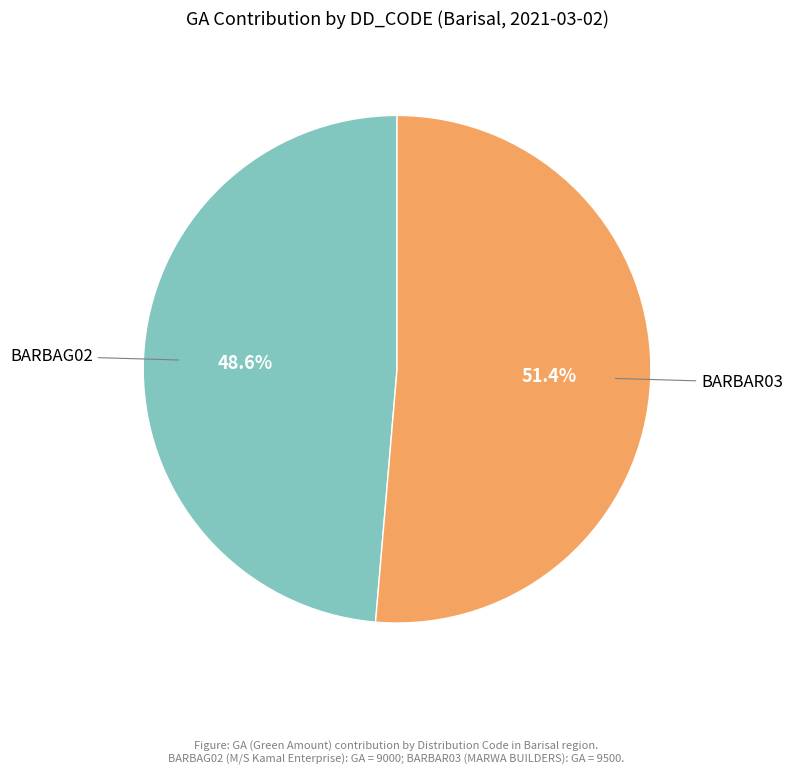

Is there a majority slice in this chart?

Yes